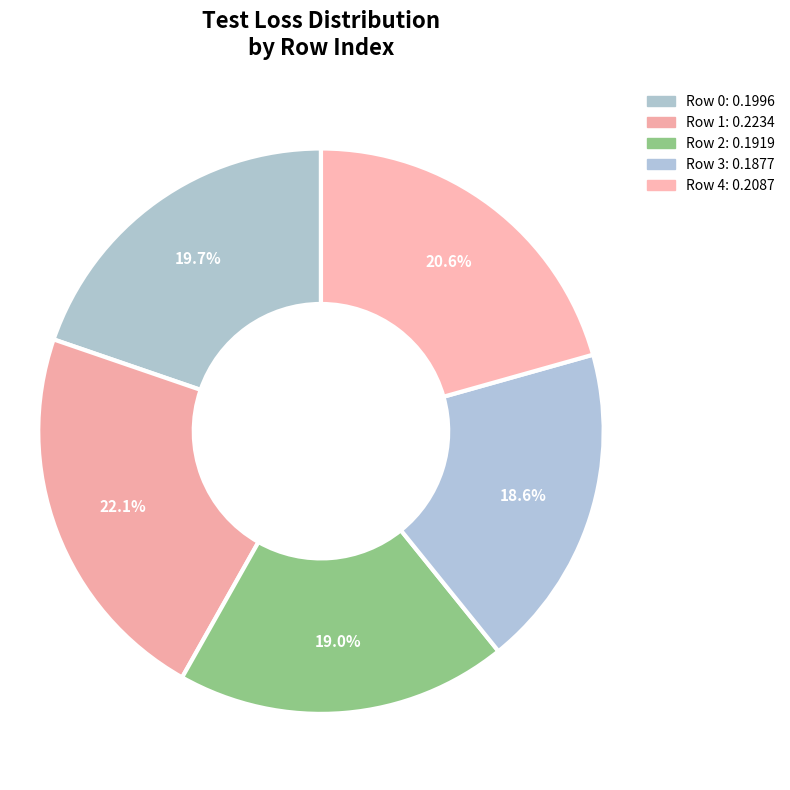

How many segments does this pie chart have?

5